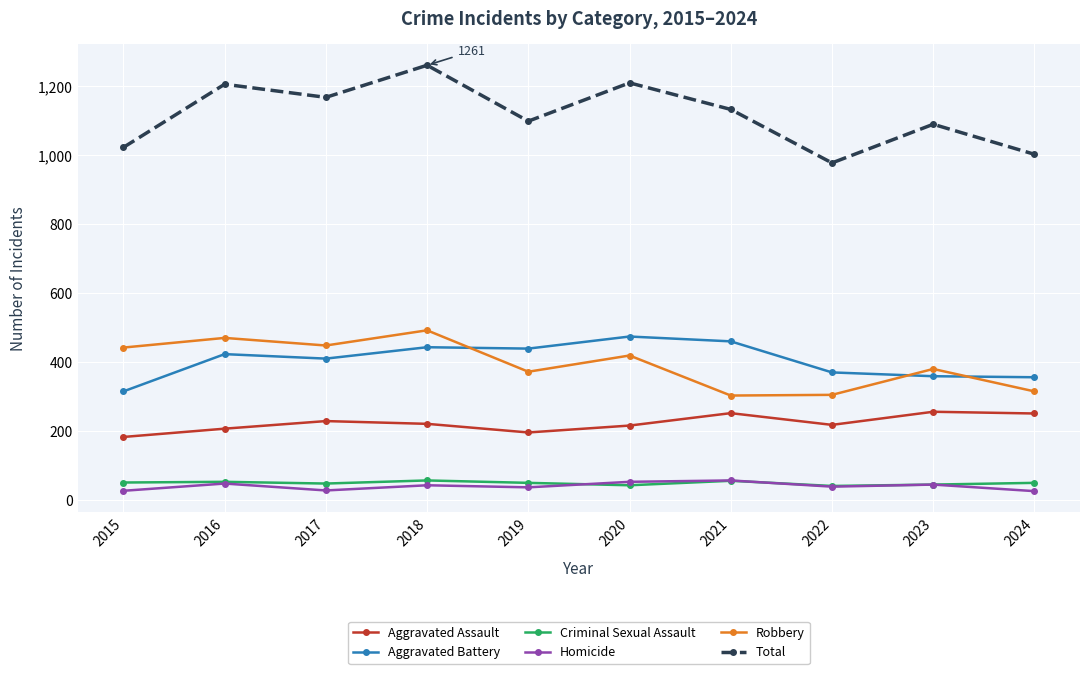

What is the value of the Aggravated Battery point at the 4th from the left?

444